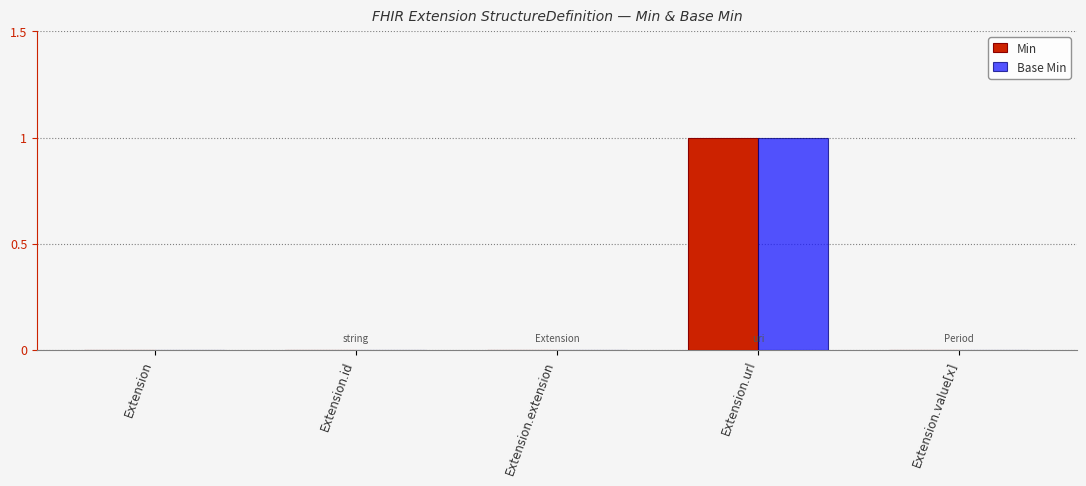

True or false: Min has a value of 1 at Extension.url.

True